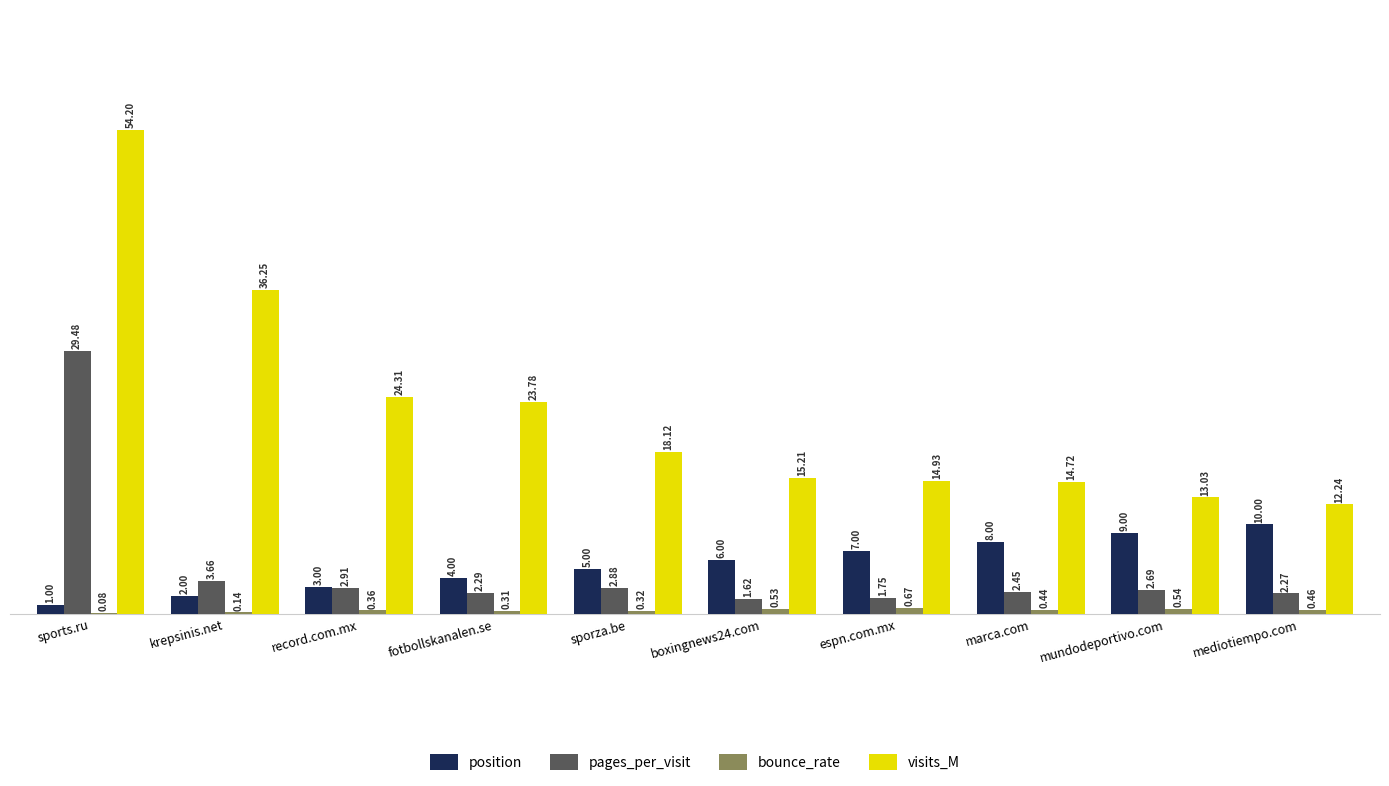

What is the total value across all series at marca.com?

25.6